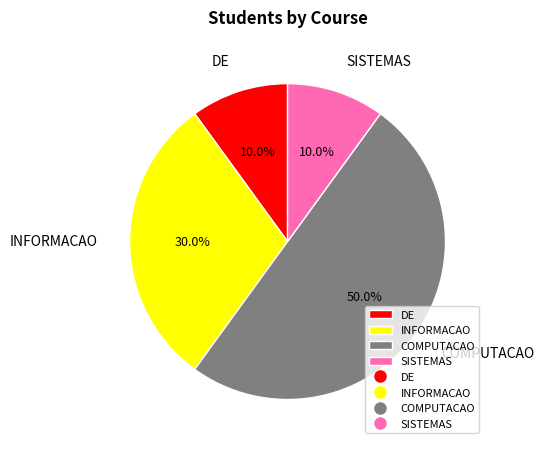

Approximately how many times larger is the value at COMPUTACAO compared to SISTEMAS?

5.0